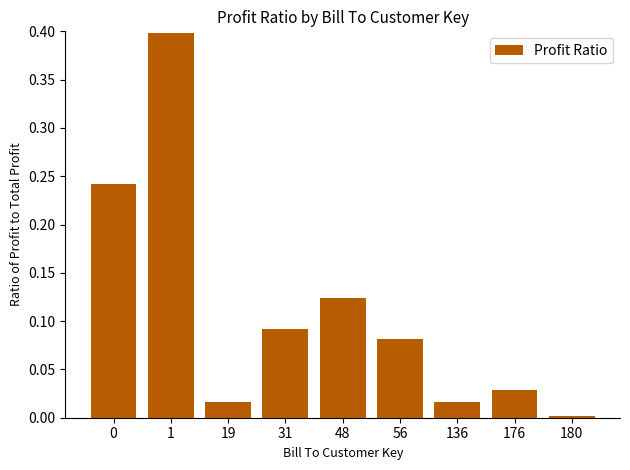

Between 56 and 31, which is larger?

31